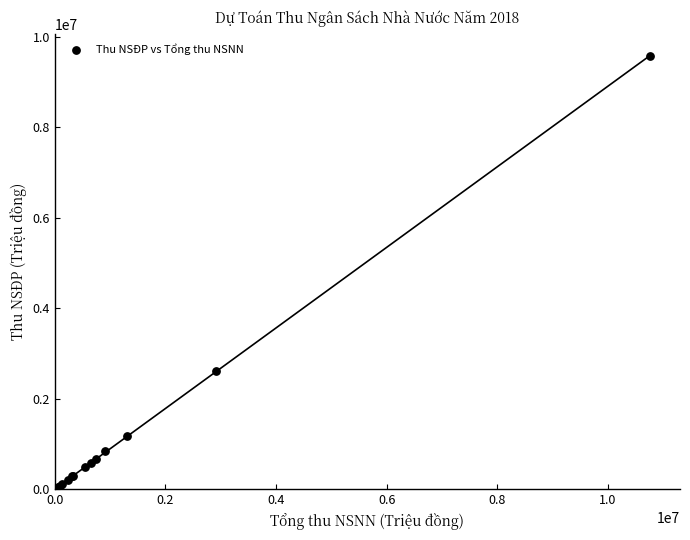

What Y value in the scatter plot is closest to 4791180?

2620620